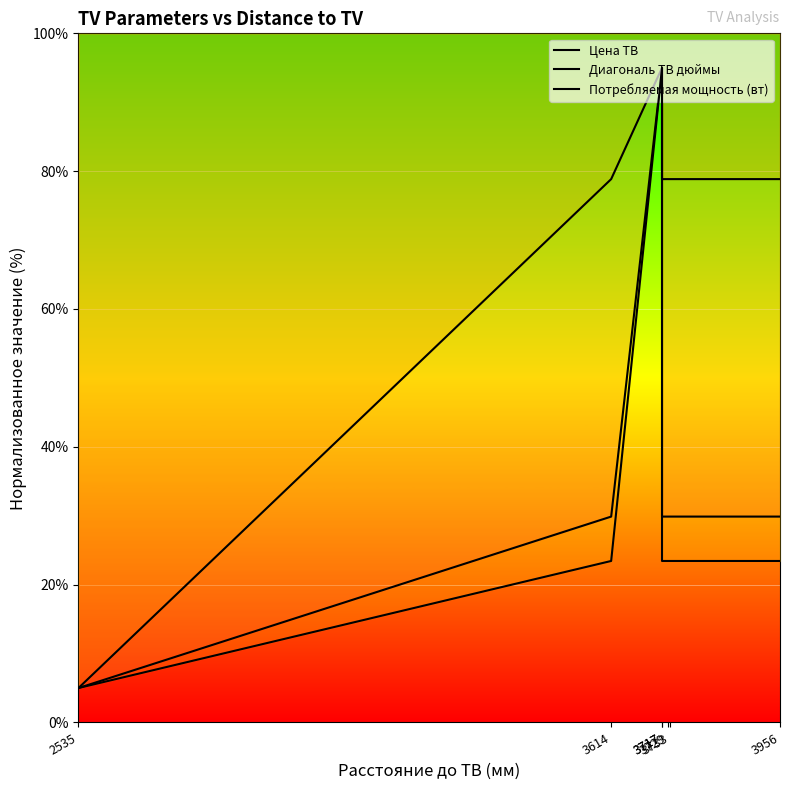

Where is Диагональ ТВ дюймы nearest to the value 50?

3614